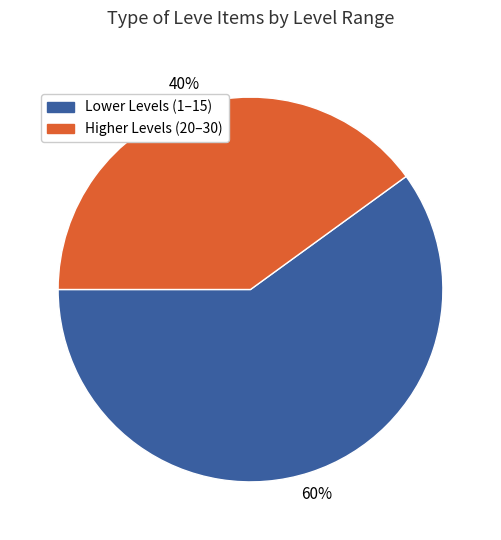

Is there a majority slice in this chart?

Yes